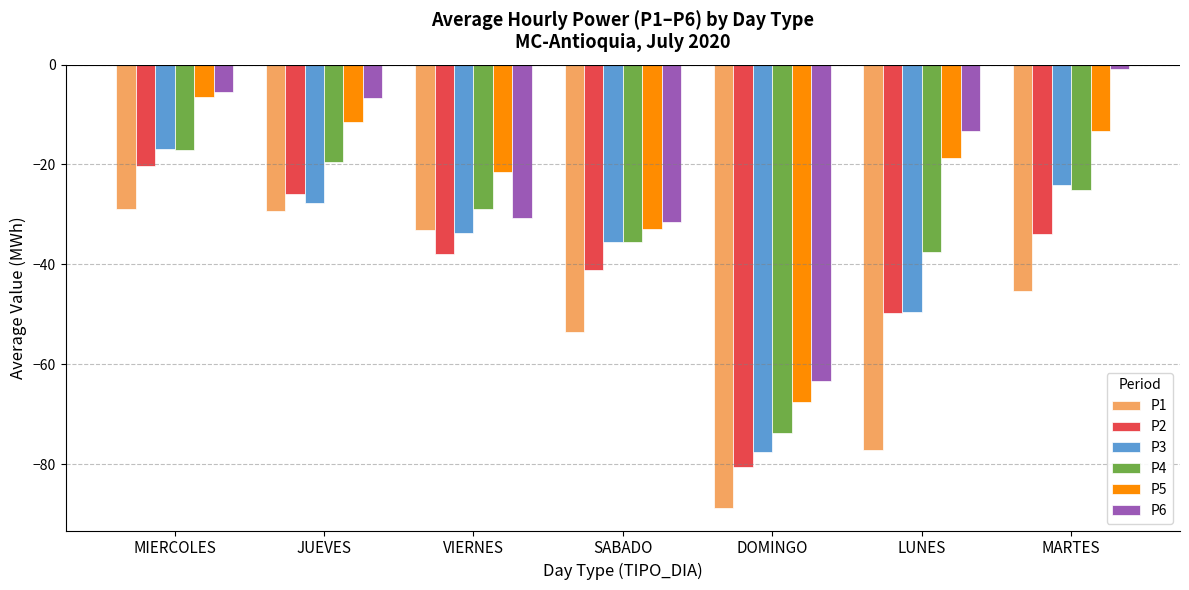

Which category has the lowest value in the P6 series?

DOMINGO